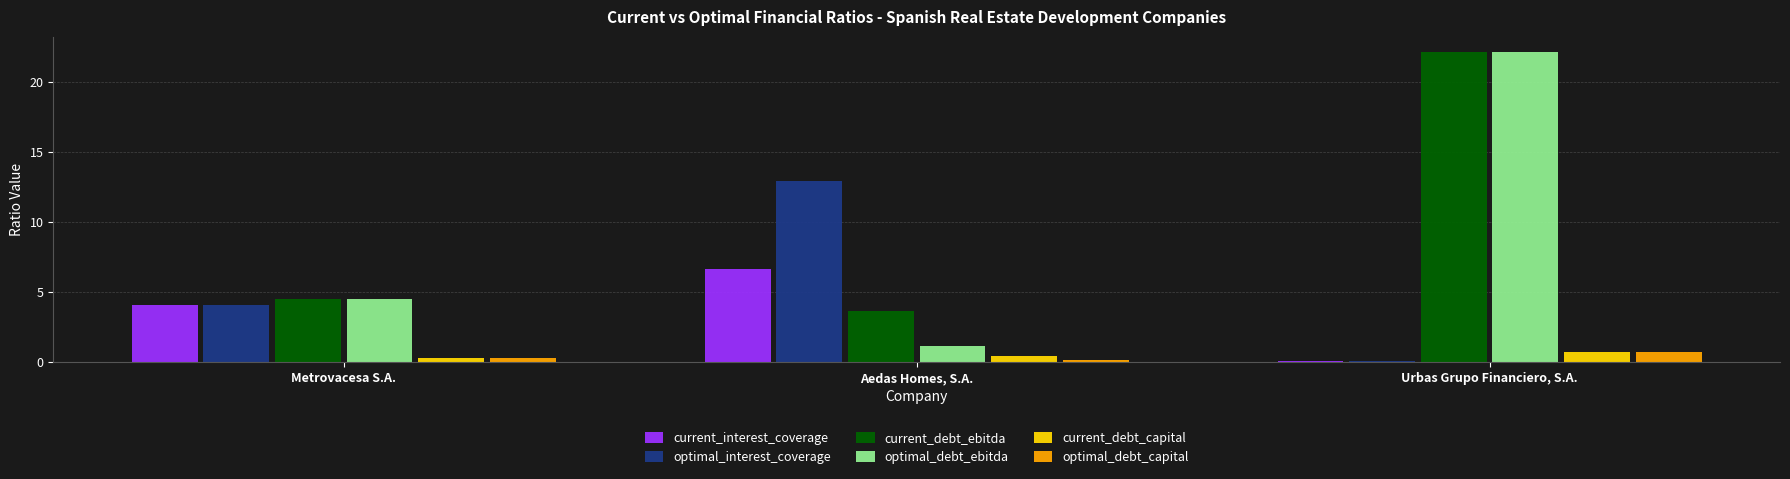

What is the average value of the optimal_debt_ebitda series?

9.2